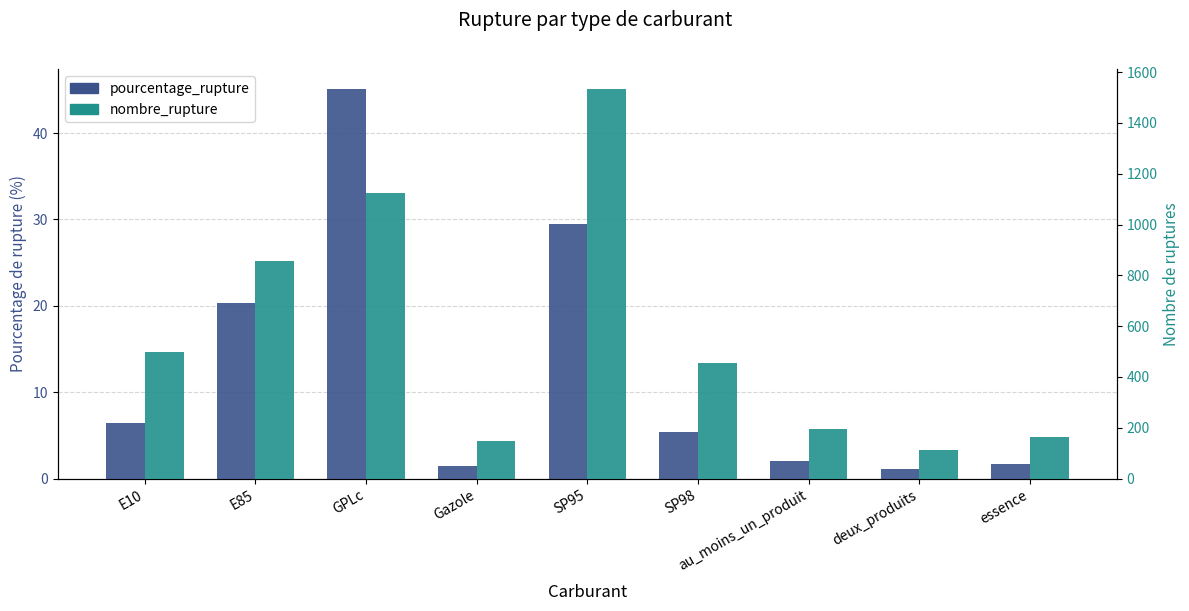

What value does the pourcentage_rupture series have at SP95?

29.4